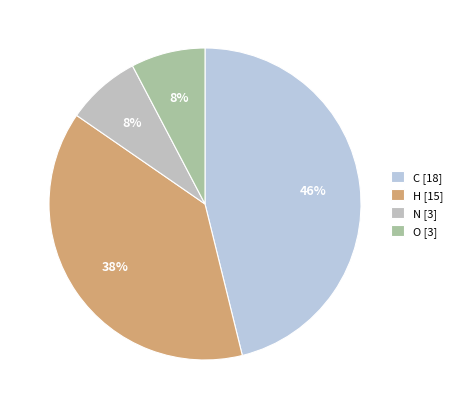

How many slices are in this pie chart?

4